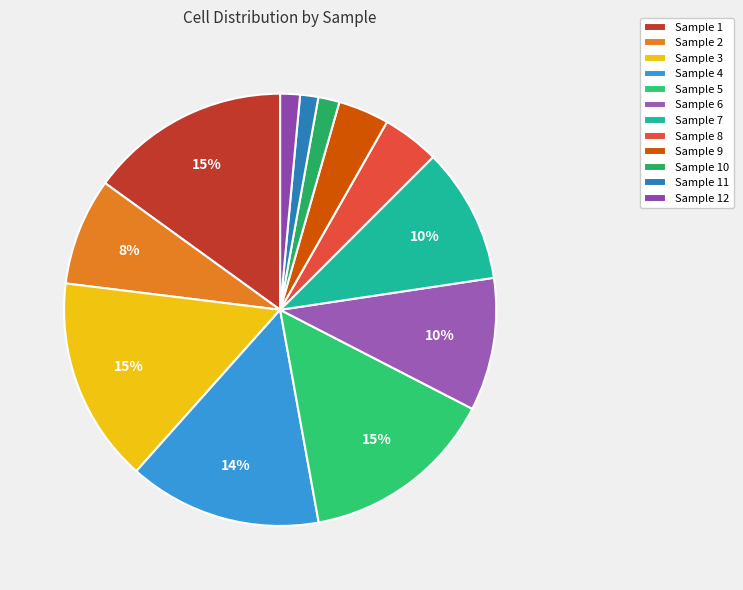

Count the number of slices in the pie.

12